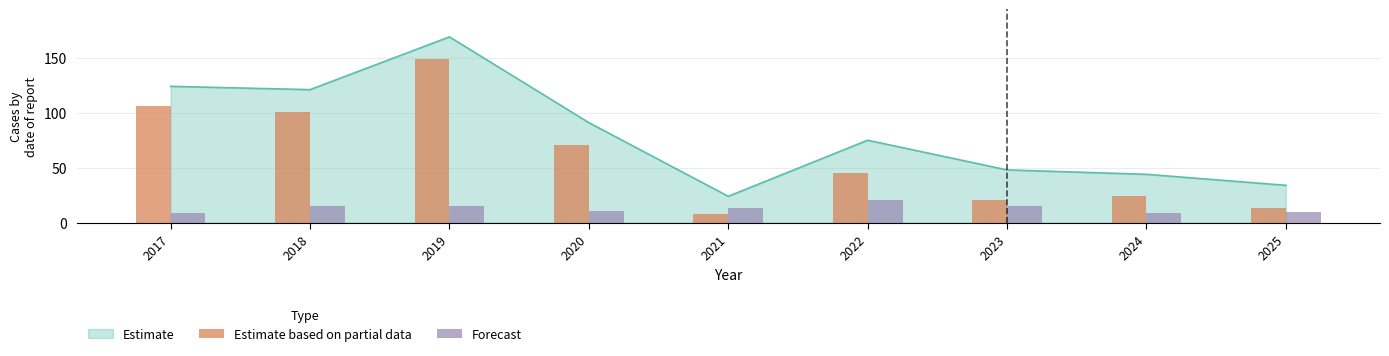

What is the highest value of the Estimate series?

169